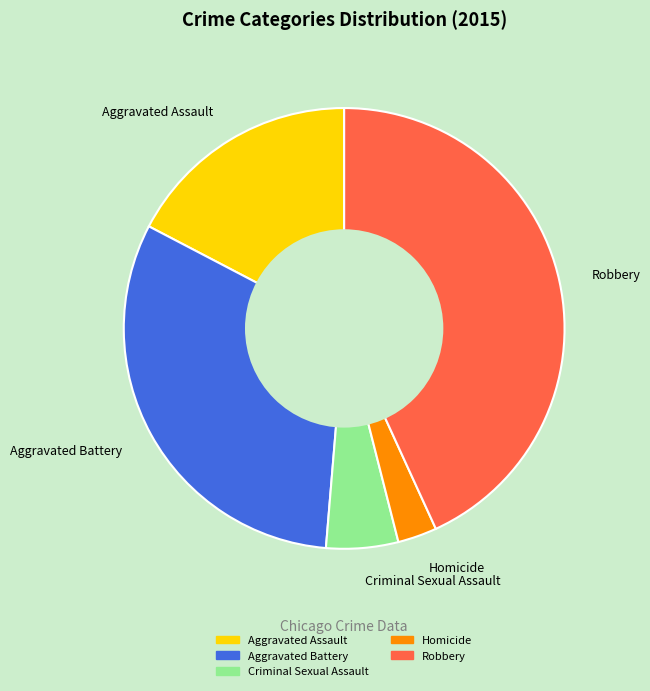

Rank the categories by value from lowest to highest.

Homicide, Criminal Sexual Assault, Aggravated Assault, Aggravated Battery, Robbery